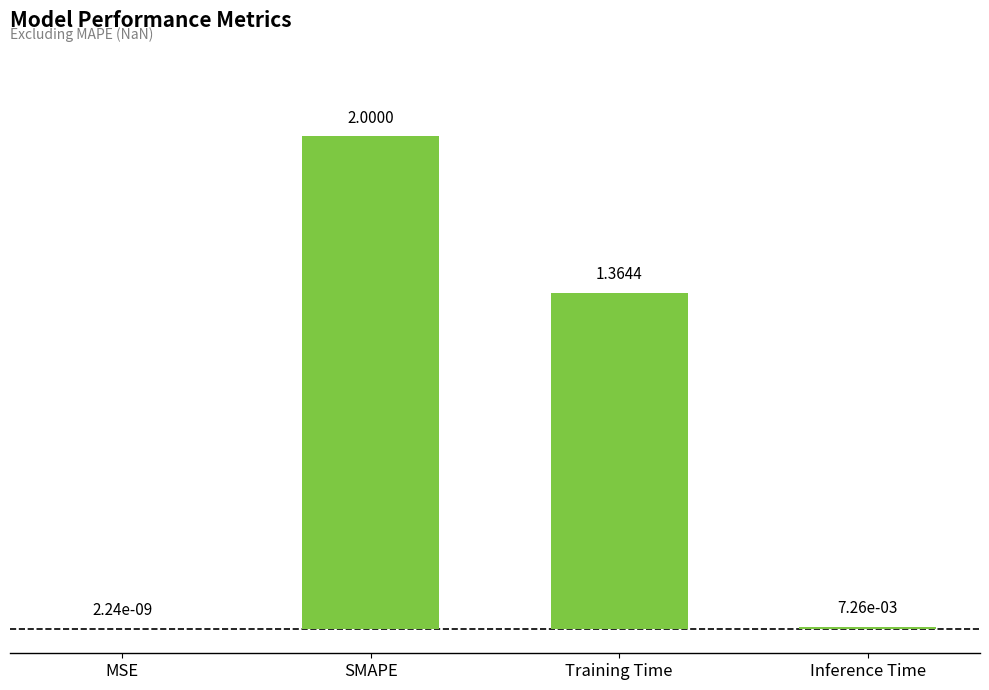

True or false: the data shows 0.3 at Training Time.

False